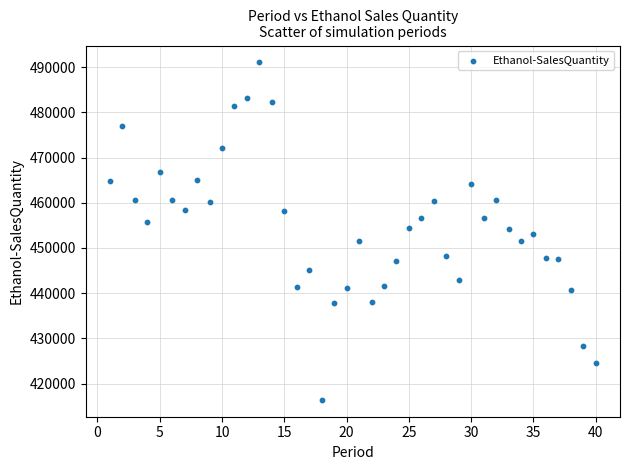

What is the range of Y values (max minus min)?

74626.5